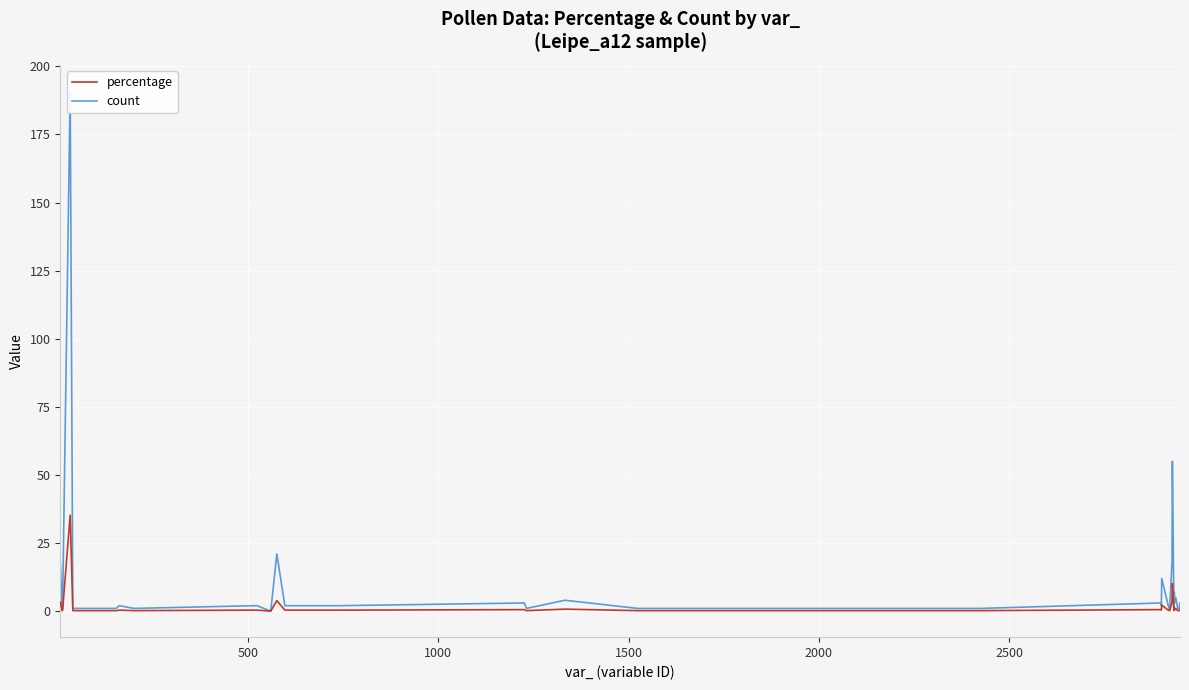

What is the highest value of the percentage series?

35.2